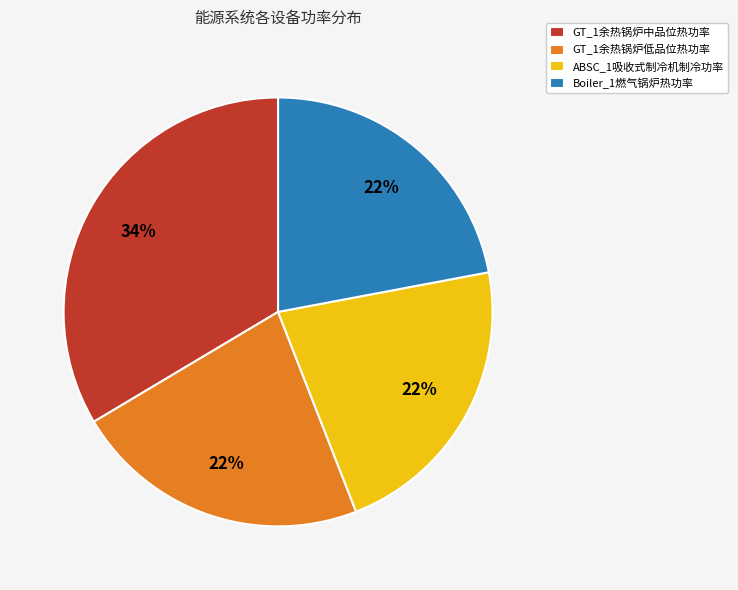

What is the largest slice in the pie chart?

GT_1余热锅炉中品位热功率